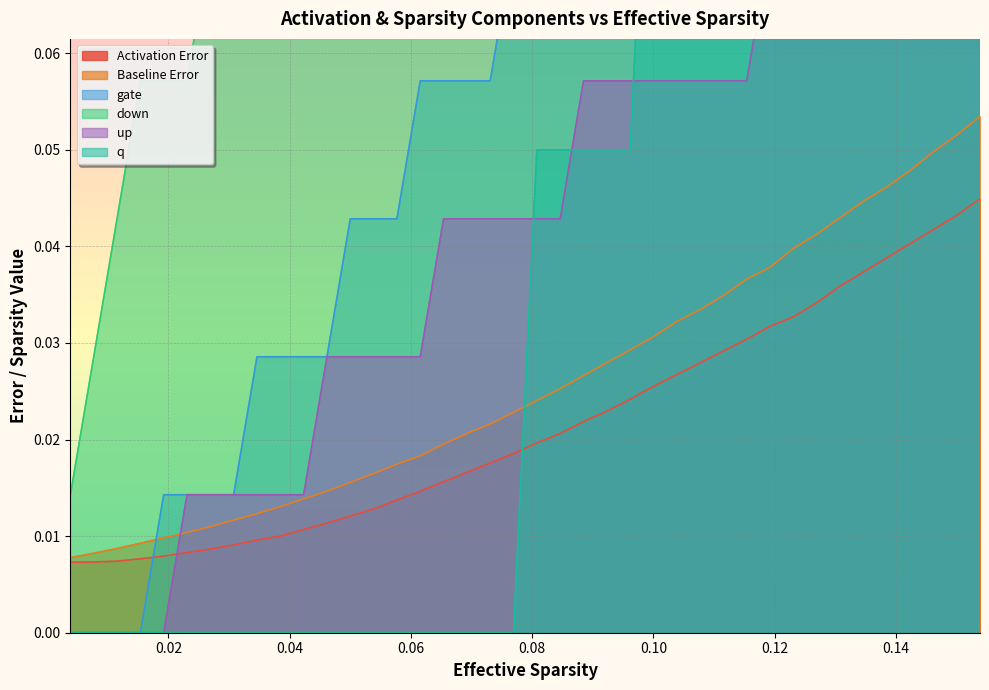

How many series are shown in this chart?

6